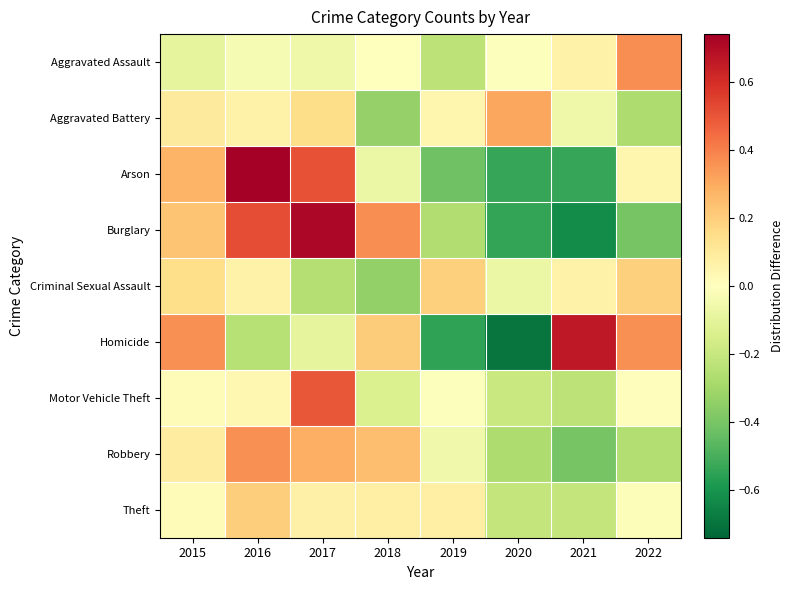

What is the spread (max minus min) of values at 2018?

0.7